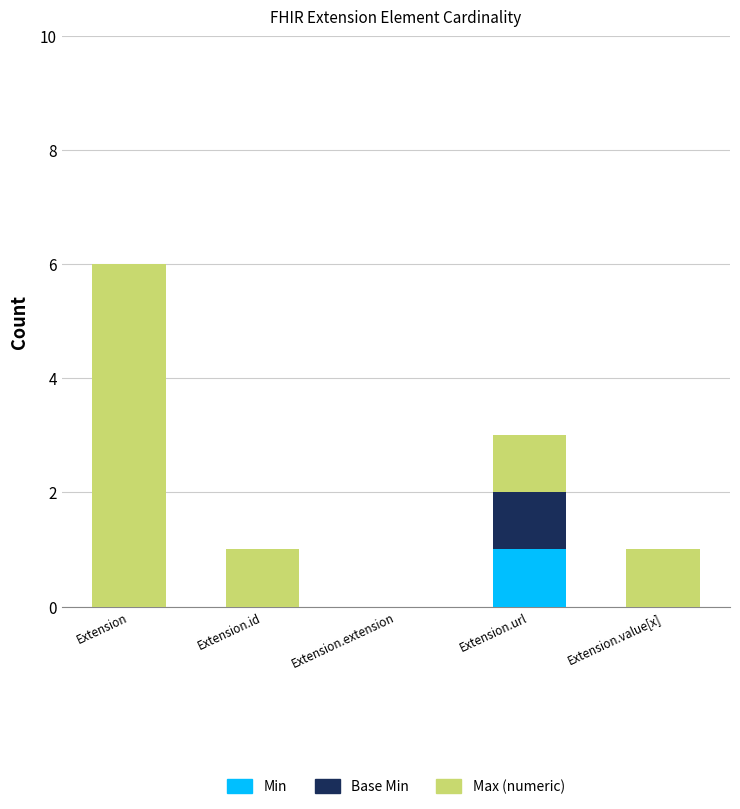

At which category is the sum across all series the highest?

Extension